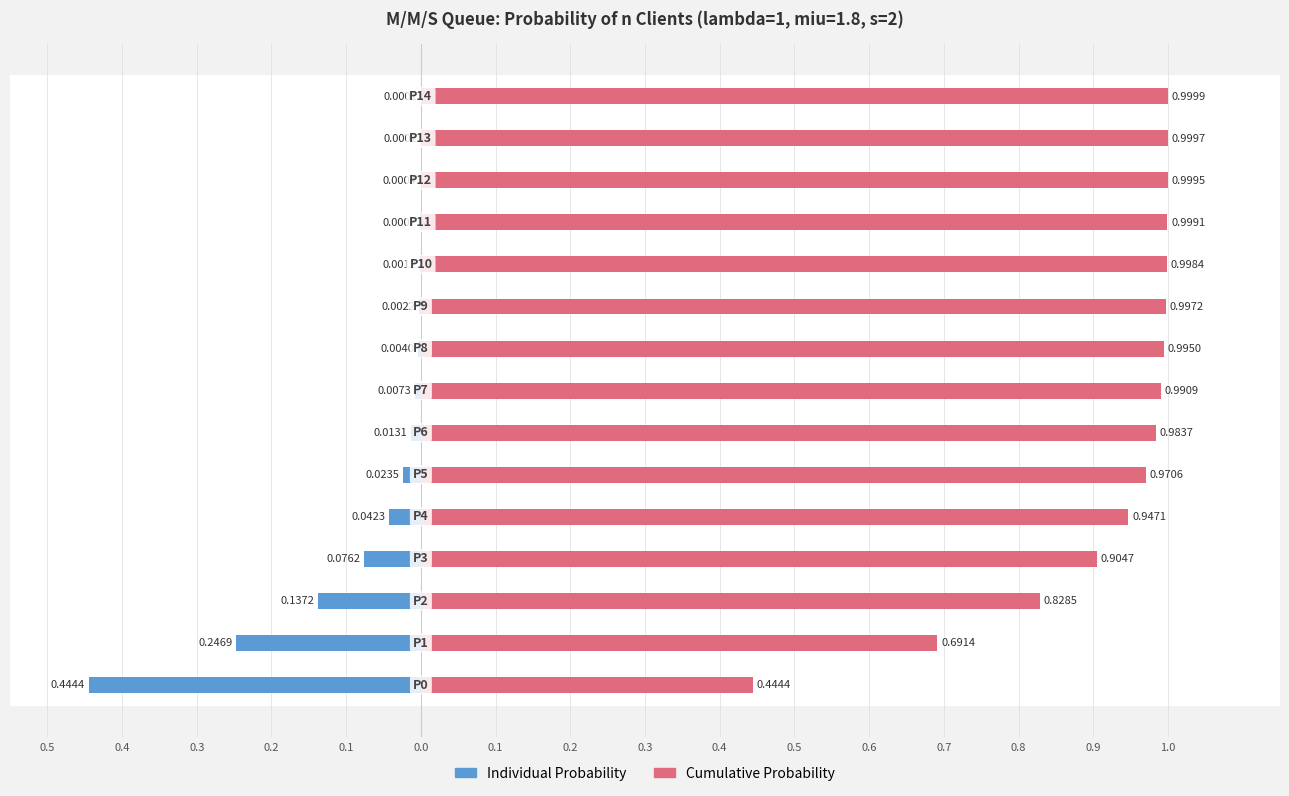

What is the difference between the maximum and minimum values in the Individual series?

0.4